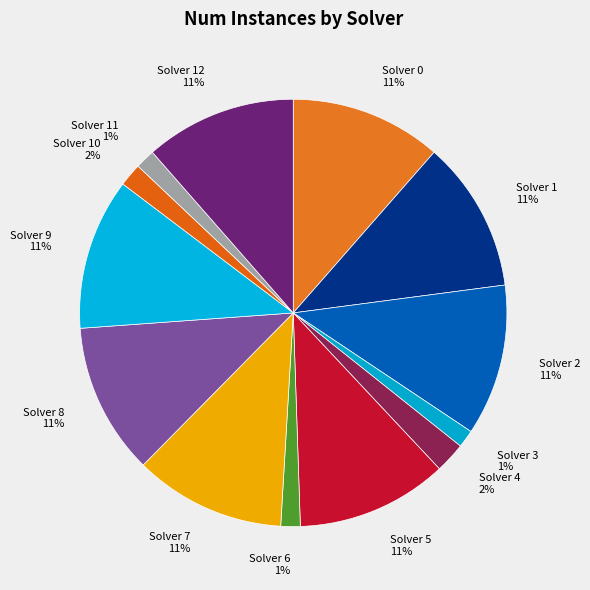

To the nearest percent, what portion does Solver 6 represent?

1%